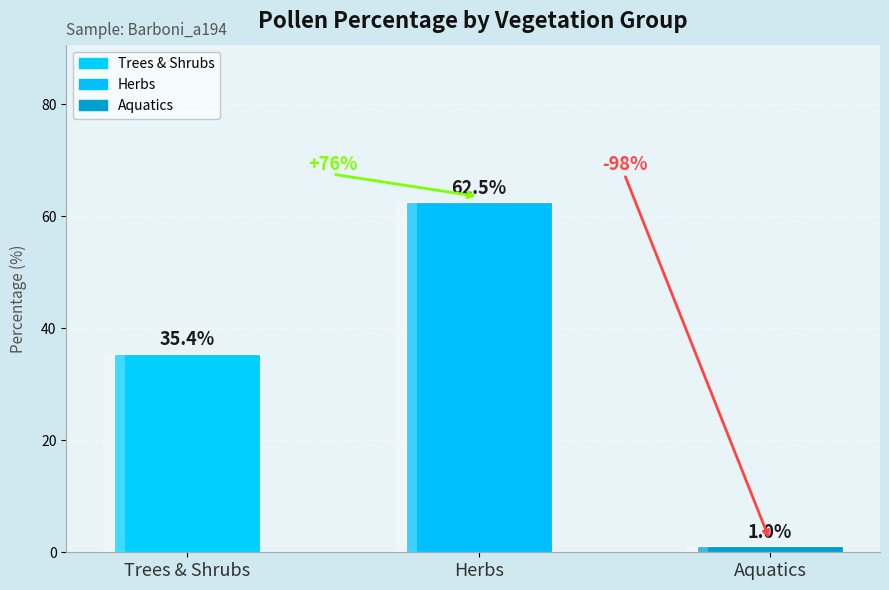

The chart shows a value of 0.2 at Alnus. True or false?

False